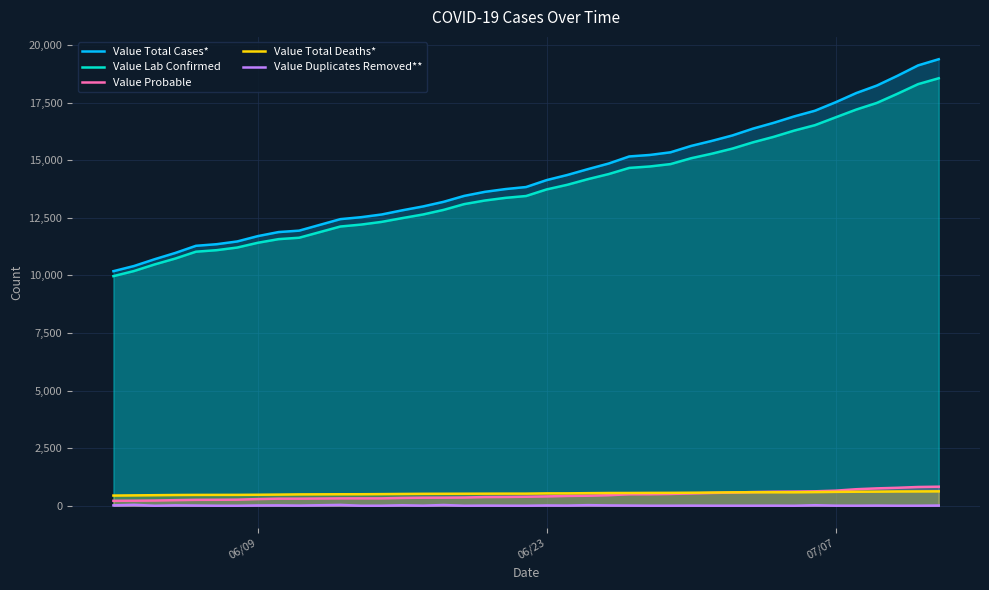

True or false: Value Lab Confirmed and Value Total Deaths* cross at least once.

False